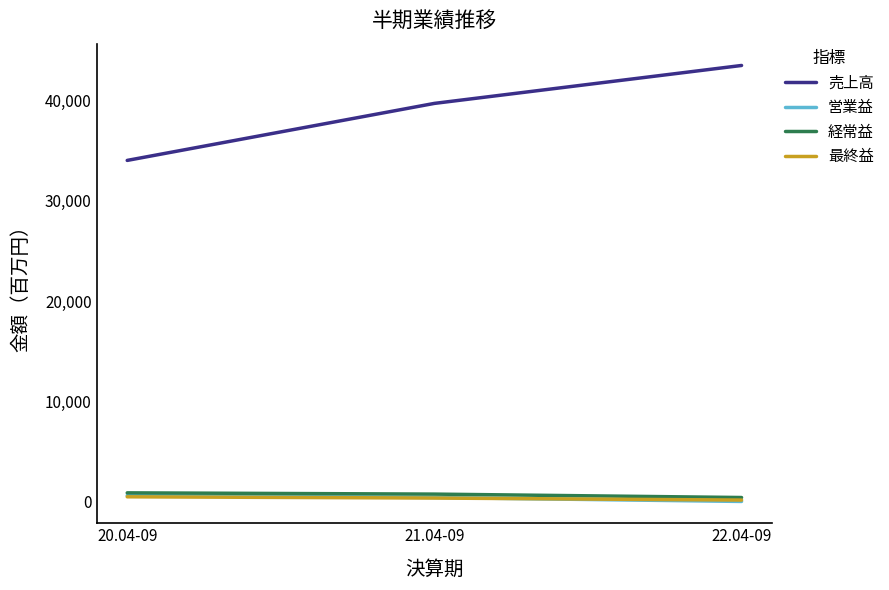

At which label does 営業益 first exceed 351?

20.04-09